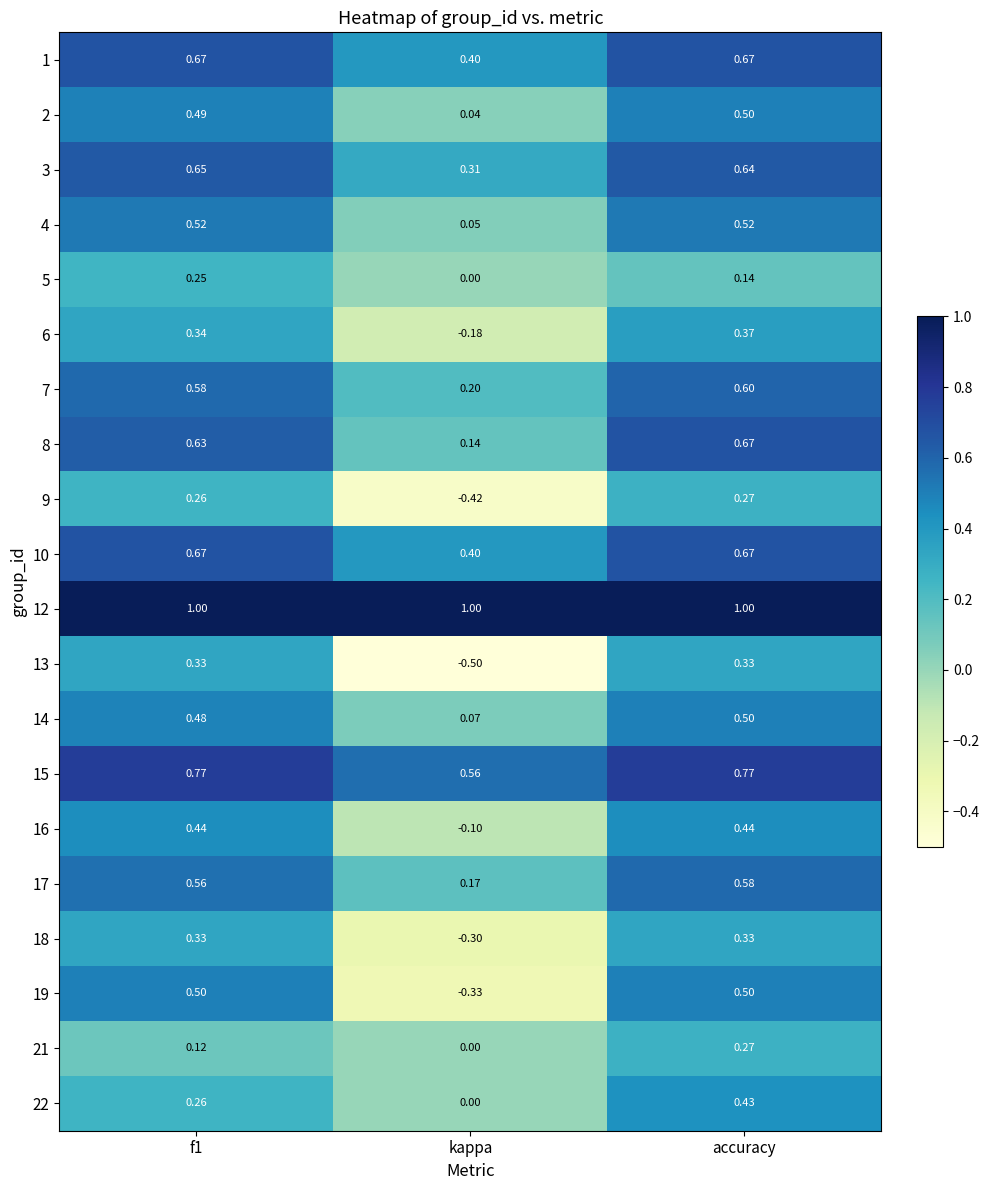

At which label is 6 closest to 0?

kappa